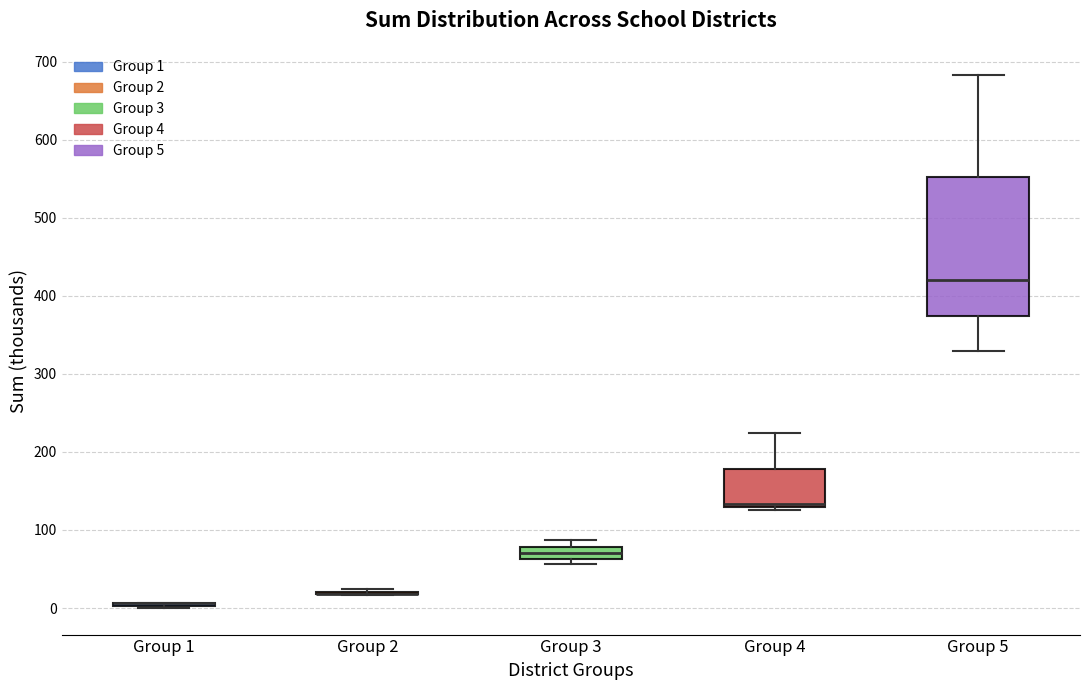

Where is the upper edge of the box for Group 5 on the y-axis? The values are not printed on the chart, so give them approximately, as read against the axis.

550